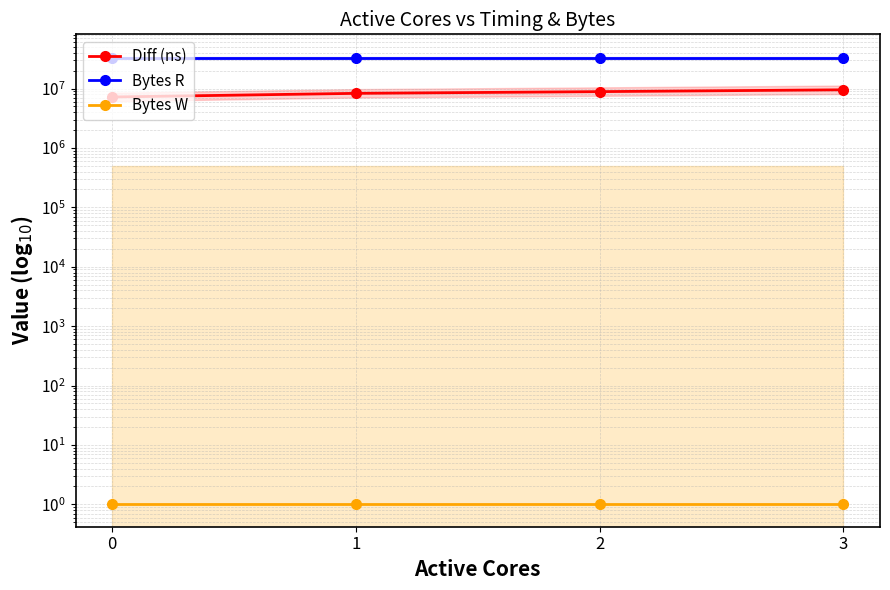

Which series changed the most between 0 and 2?

Diff (ns)